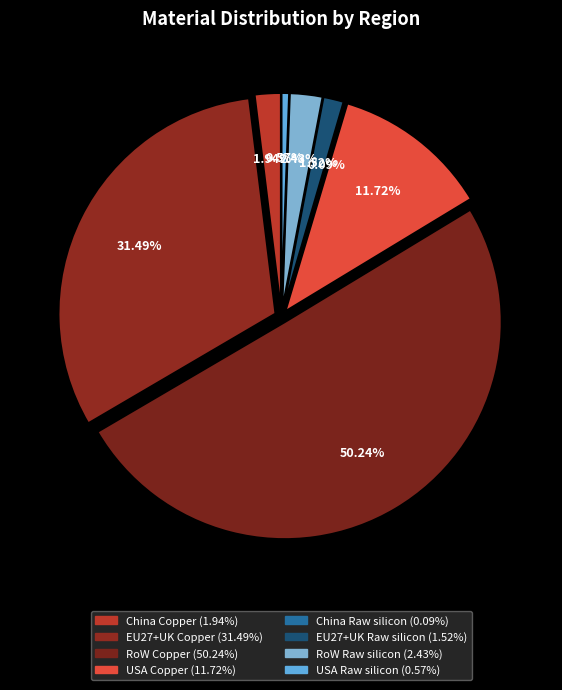

Which slice represents more than half of the pie?

RoW - Copper